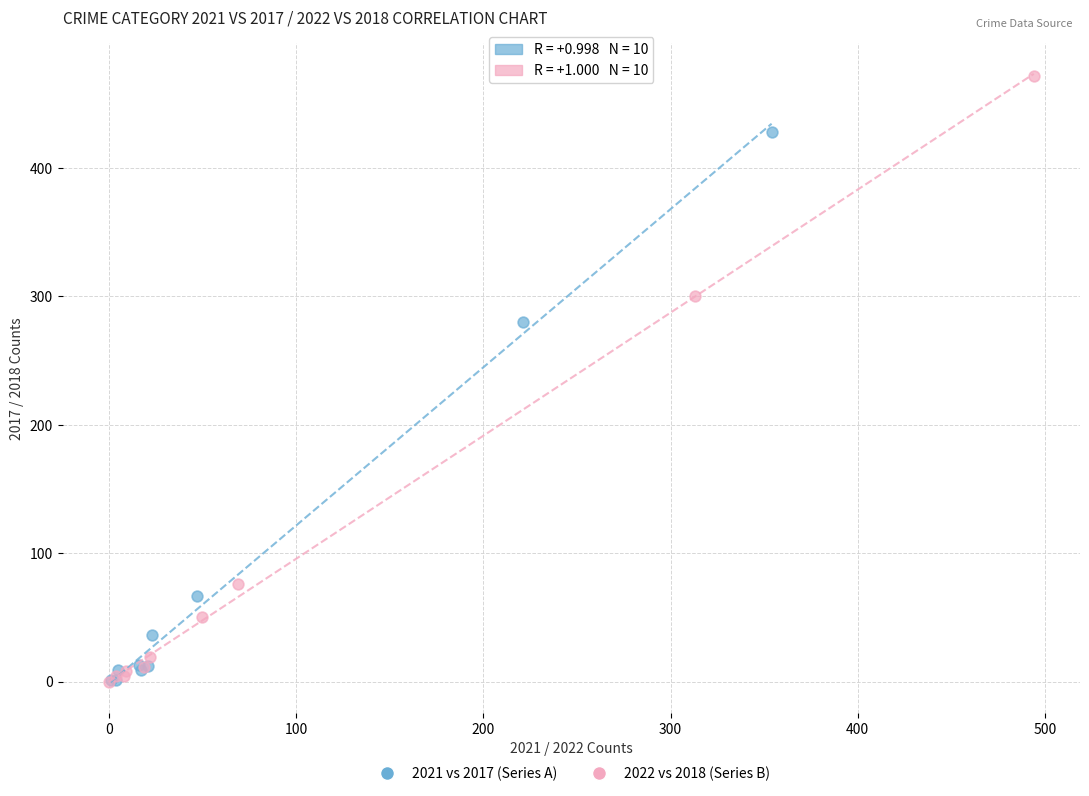

Which series has the largest Y range (max minus min)?

2022 vs 2018 (Series B)